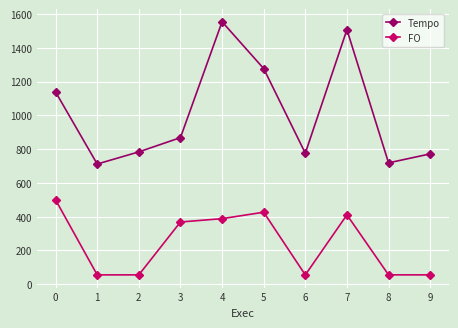

True or false: Tempo and FO cross at least once.

False